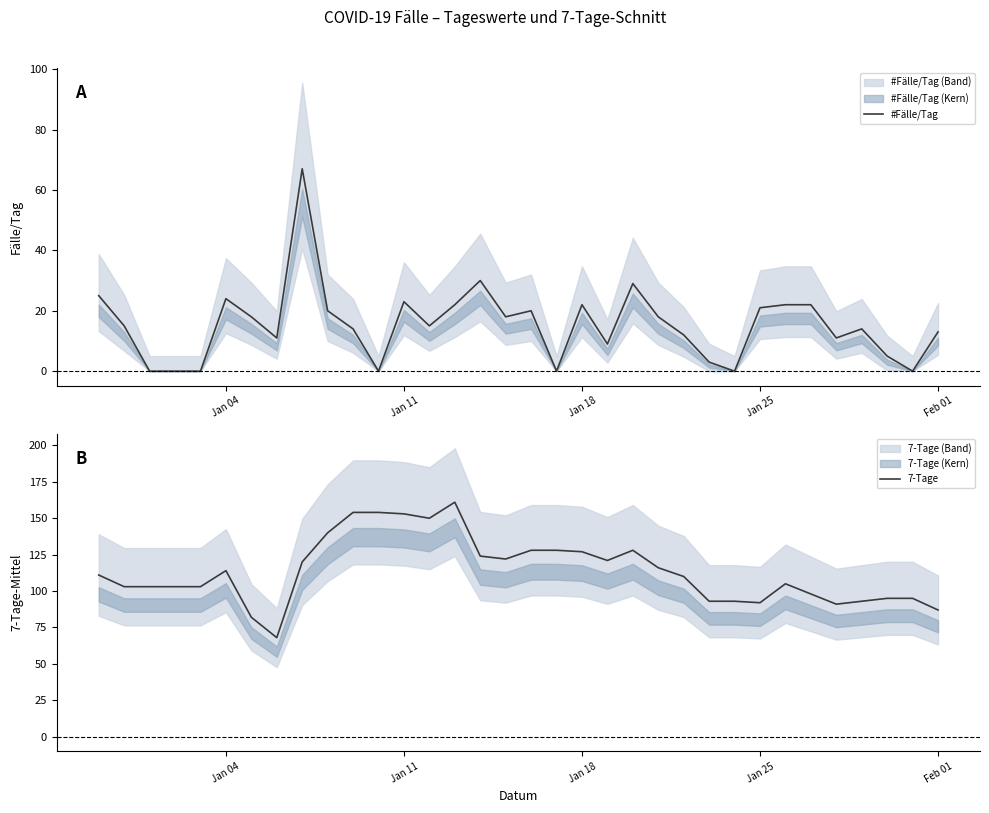

Rank the series by their average value, from lowest to highest.

#Fälle/Tag, 7-Tage